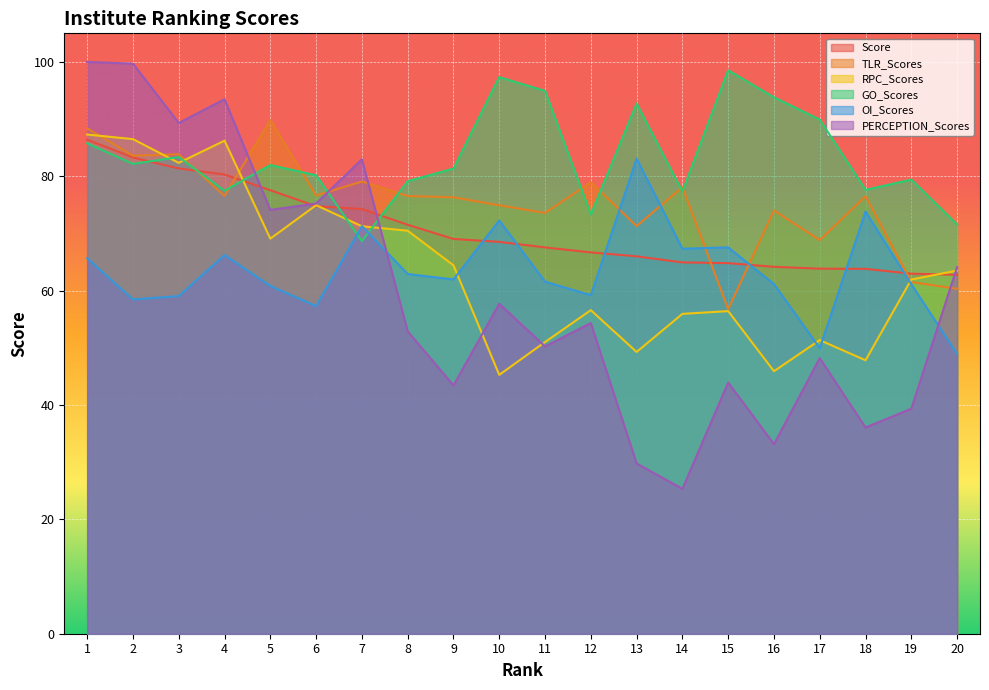

How many lines are shown in the chart?

6